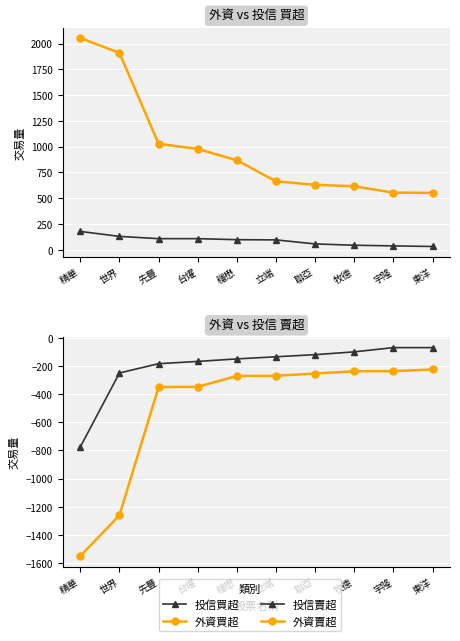

What is the sum of all 外資賣超 values?

-5003